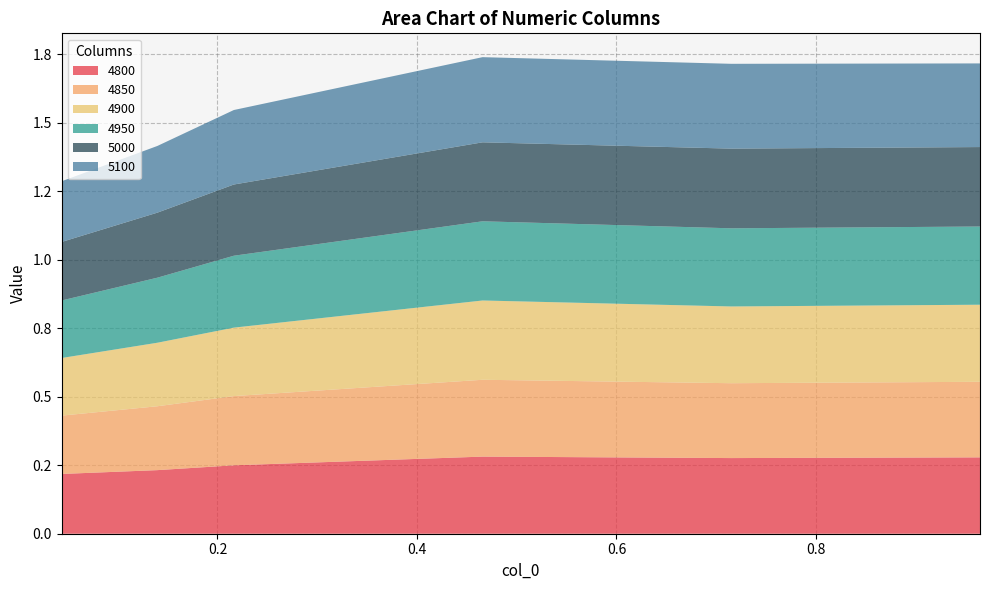

Reading right to left, extract all data points from this chart.

4800: 0.9643835616438357=0.3	0.7150684931506849=0.3	0.4657534246575342=0.3	0.2164383561643836=0.2	0.1397260273972603=0.2	0.04383561643835616=0.2
4850: 0.9643835616438357=0.3	0.7150684931506849=0.3	0.4657534246575342=0.3	0.2164383561643836=0.3	0.1397260273972603=0.2	0.04383561643835616=0.2
4900: 0.9643835616438357=0.3	0.7150684931506849=0.3	0.4657534246575342=0.3	0.2164383561643836=0.2	0.1397260273972603=0.2	0.04383561643835616=0.2
4950: 0.9643835616438357=0.3	0.7150684931506849=0.3	0.4657534246575342=0.3	0.2164383561643836=0.3	0.1397260273972603=0.2	0.04383561643835616=0.2
5000: 0.9643835616438357=0.3	0.7150684931506849=0.3	0.4657534246575342=0.3	0.2164383561643836=0.3	0.1397260273972603=0.2	0.04383561643835616=0.2
5100: 0.9643835616438357=0.3	0.7150684931506849=0.3	0.4657534246575342=0.3	0.2164383561643836=0.3	0.1397260273972603=0.2	0.04383561643835616=0.2